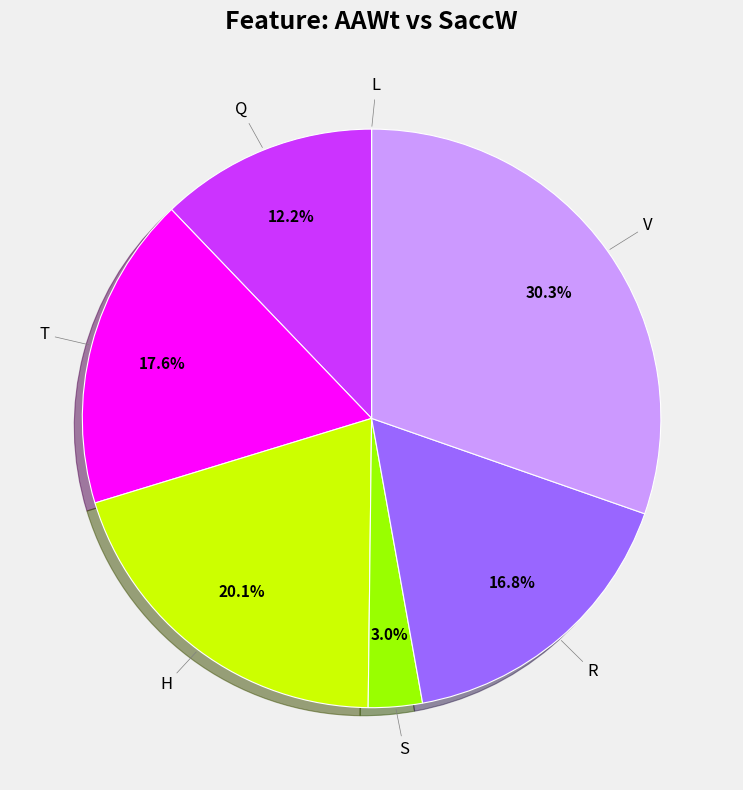

Is there a majority slice in this chart?

No